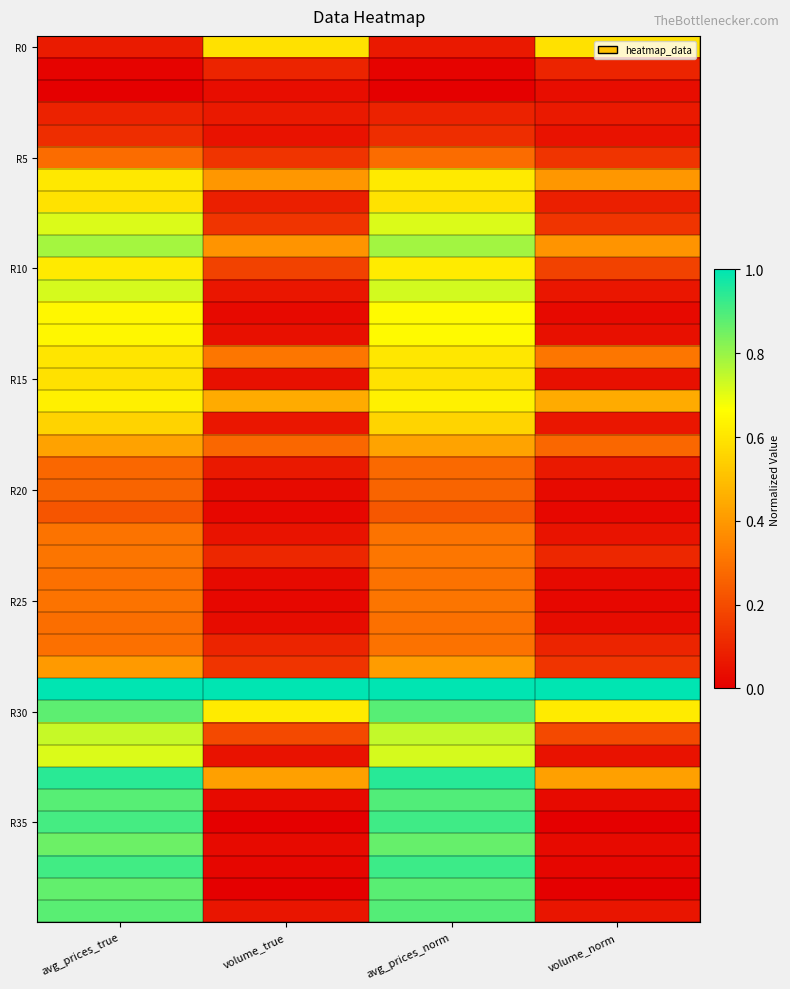

At how many categories does at least one series exceed 0?

4